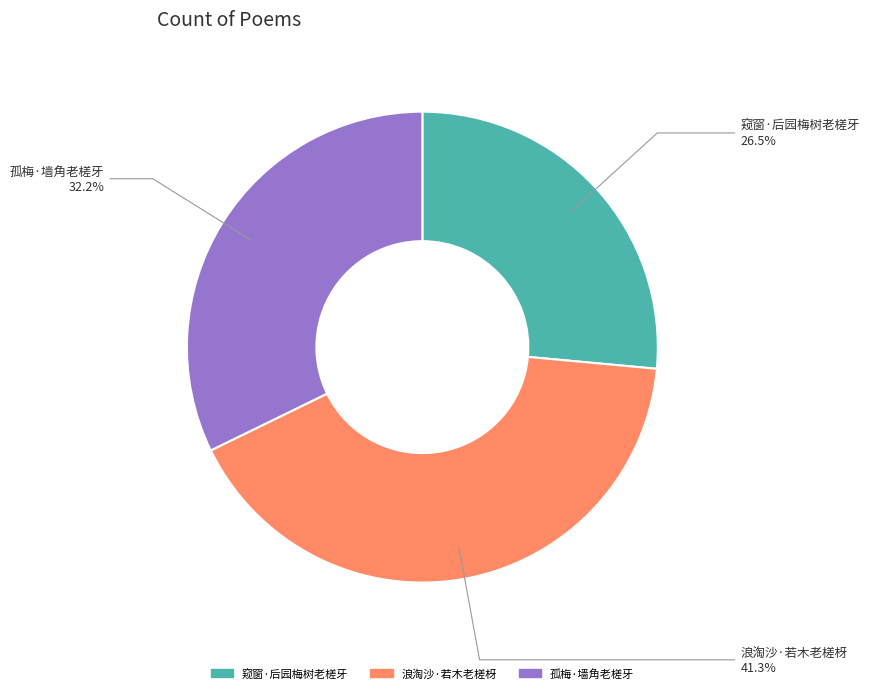

Count the number of slices in the pie.

3